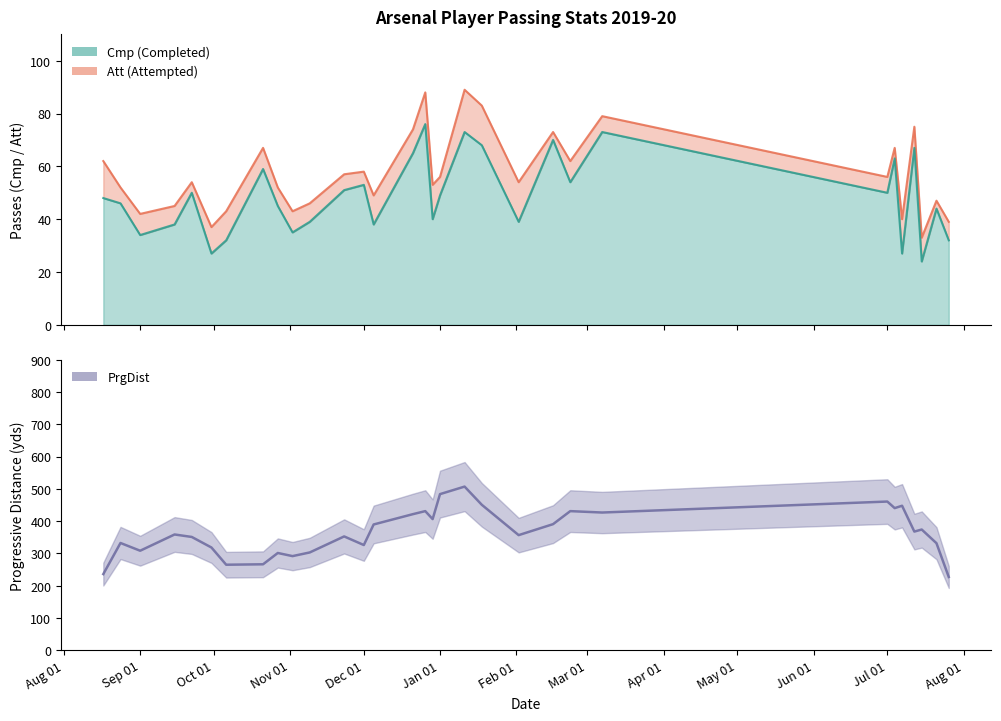

Which series has the largest total across all categories?

Att